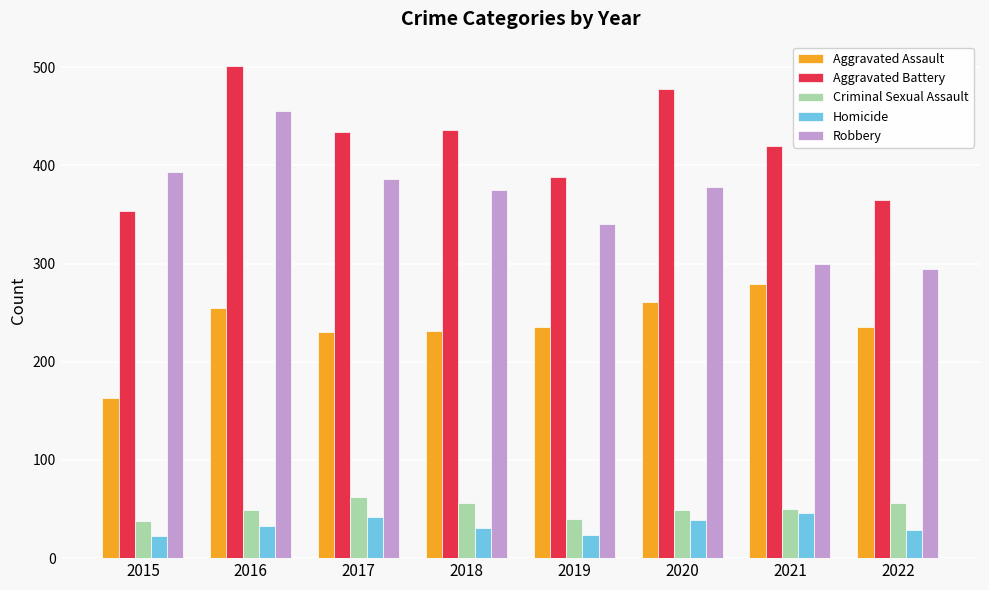

How many distinct data groups are displayed?

5